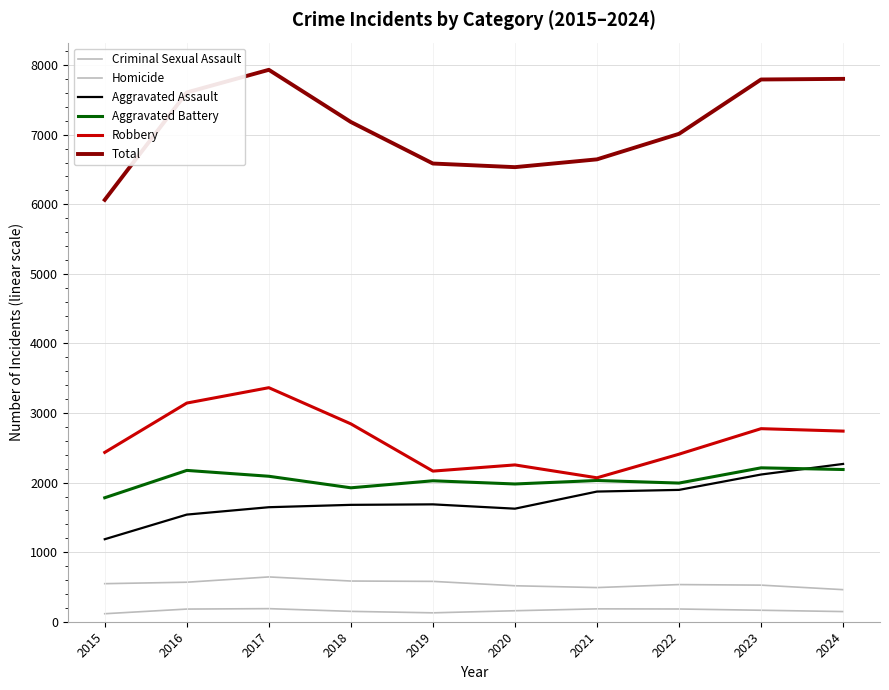

At which label does Aggravated Assault first exceed 1687?

2021